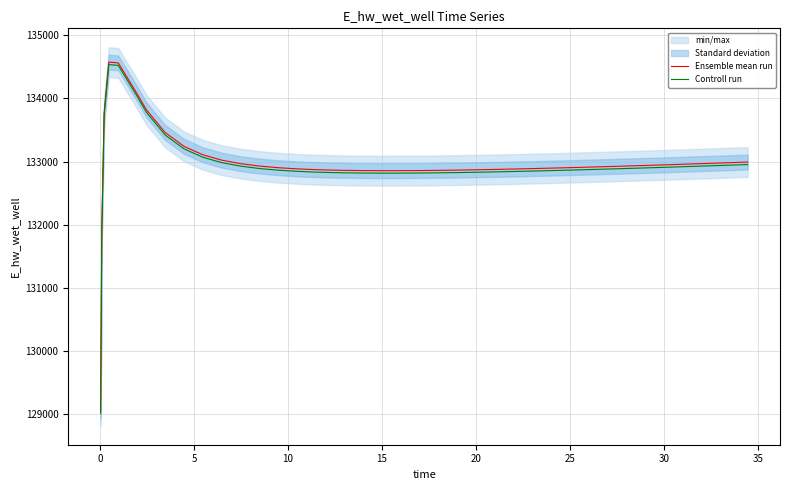

Reading left to right, extract all data points from this chart.

Ensemble mean run: 129050.2	131932.0	133776.7	134573.9	134561.7	134074.5	133818.1	133458.2	133240.3	133106.7	133022.0	132966.3	132928.5	132902.2	132884.0	132871.4	132863.0	132860.2	132856.4	132854.9	132855.2	132856.9	132859.9	132863.9	132868.8	132874.5	132880.8	132887.6	132895.0	132898.8	132906.8	132915.2	132923.8	132932.8	132942.0	132951.5	132961.1	132971.0	132981.0	132991.2
Controll run: 129010.9	131892.7	133737.4	134534.6	134522.4	134035.3	133778.9	133418.9	133201.0	133067.5	132982.8	132927.1	132889.2	132863.0	132844.7	132832.1	132823.8	132820.9	132817.2	132815.7	132815.9	132817.7	132820.7	132824.7	132829.6	132835.2	132841.5	132848.4	132855.7	132859.6	132867.6	132875.9	132884.6	132893.6	132902.8	132912.2	132921.9	132931.7	132941.8	132951.9